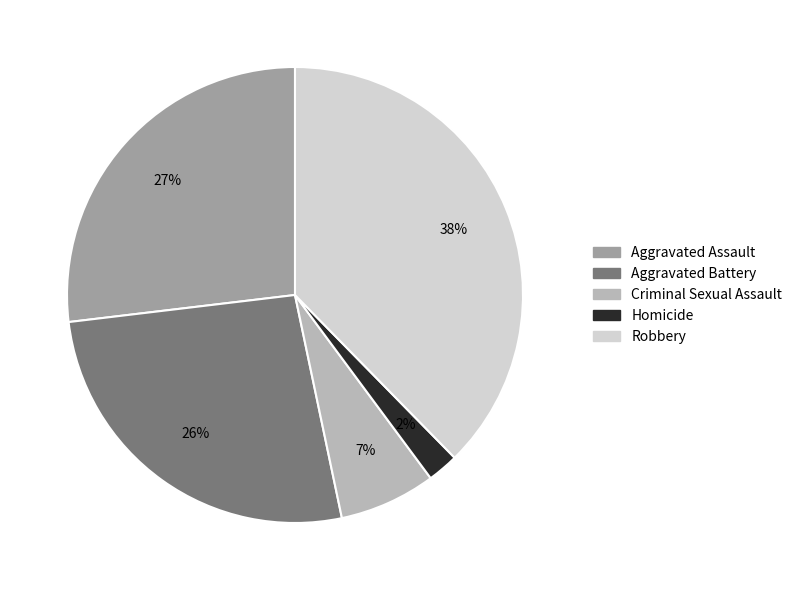

Is the sum of Aggravated Assault and Aggravated Battery greater than half?

Yes